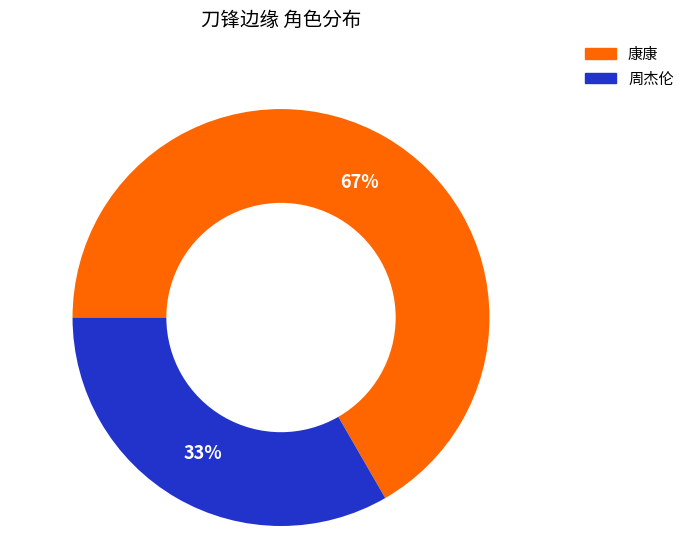

Combined, do 周杰伦 and 康康 account for over 50%?

Yes